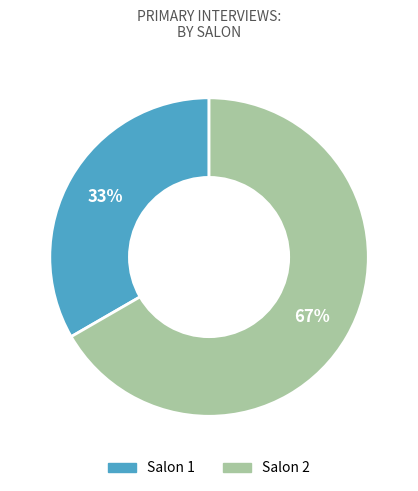

Is there a majority slice in this chart?

Yes